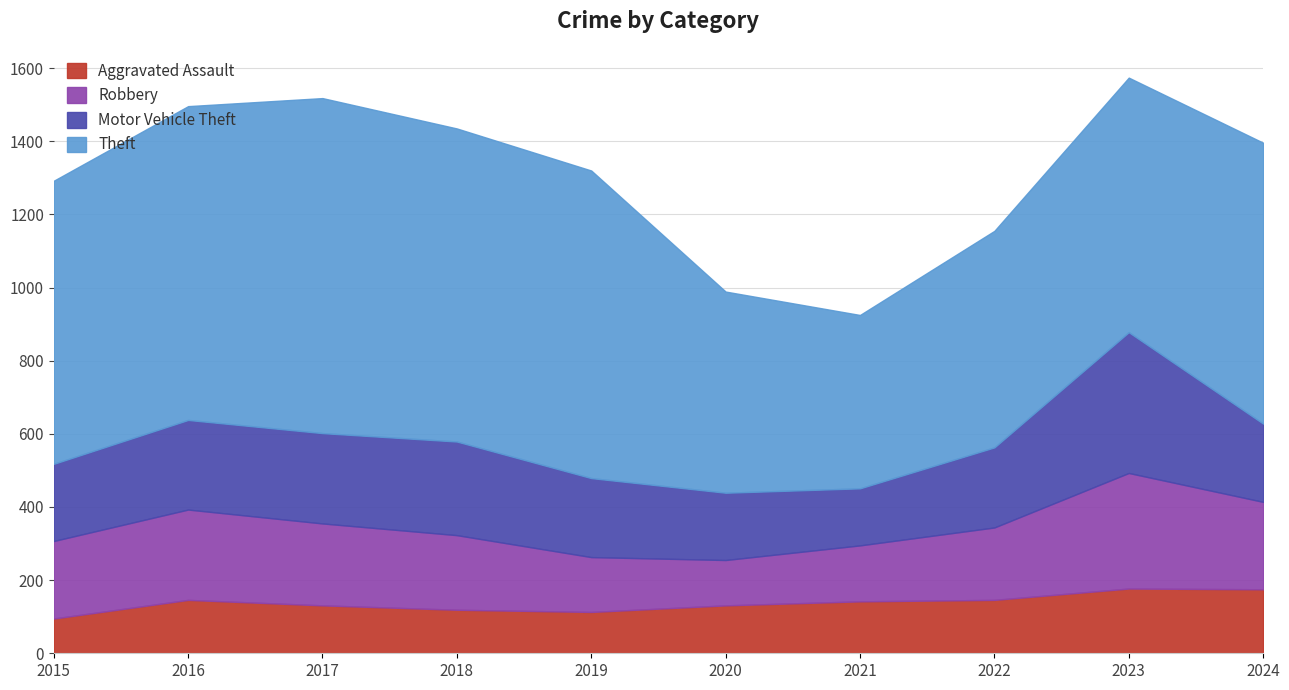

What is the difference between the highest and lowest values at 2024?

593